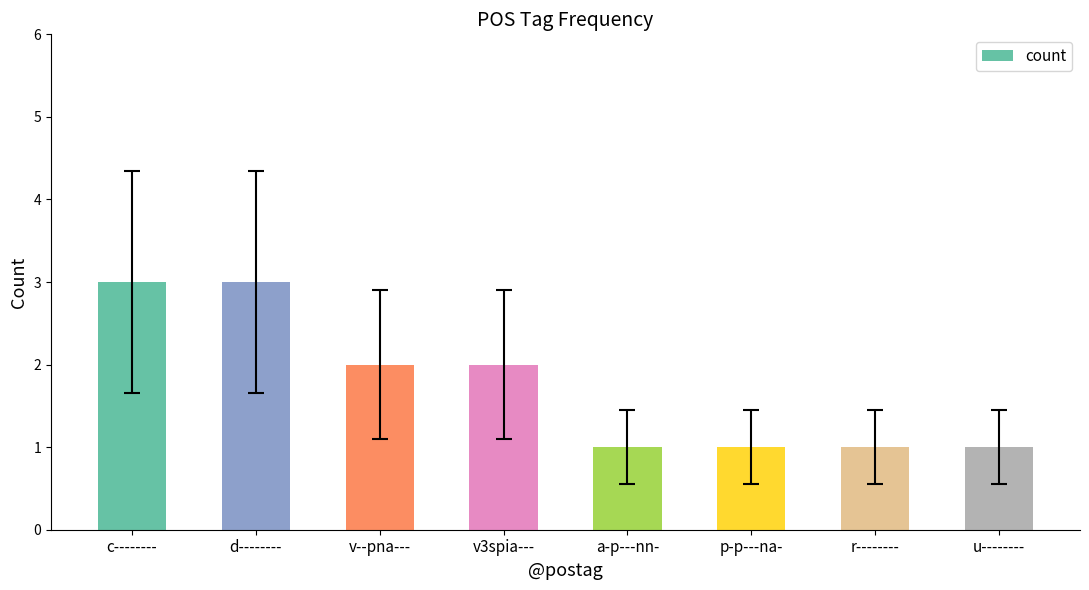

What is the label of the 2nd bar from the right?

r--------